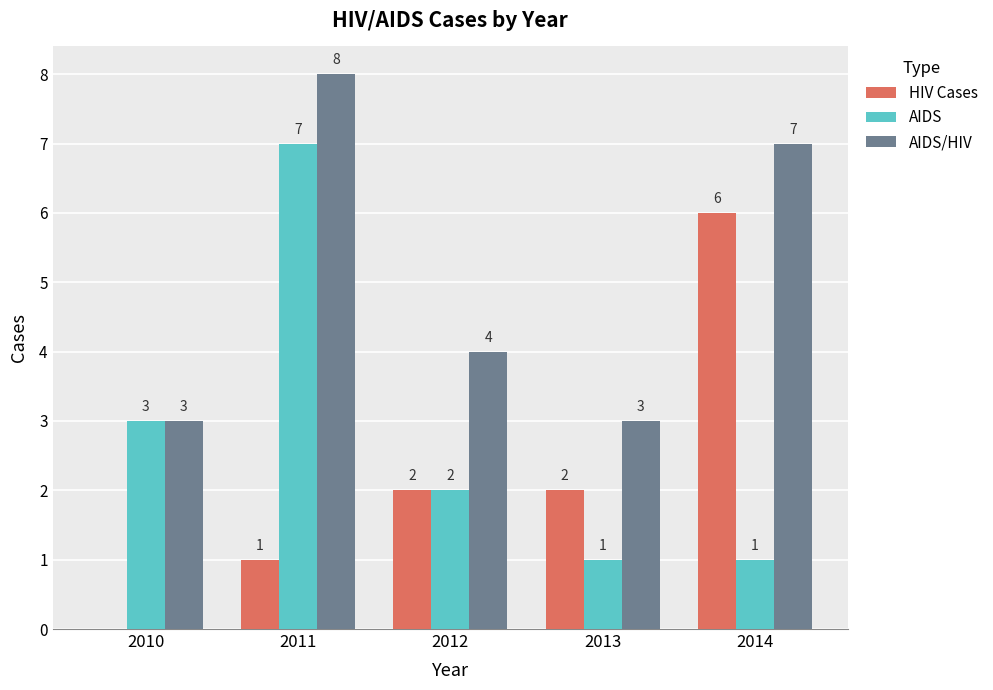

What is the average value of the AIDS series?

3